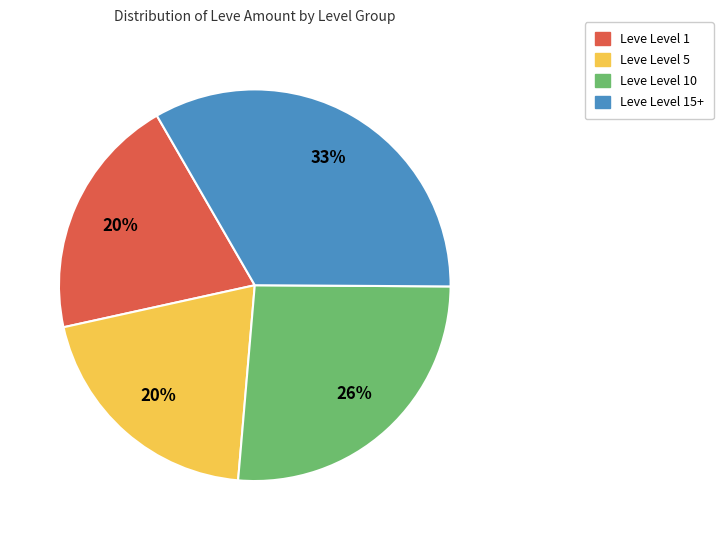

How many segments does this pie chart have?

4